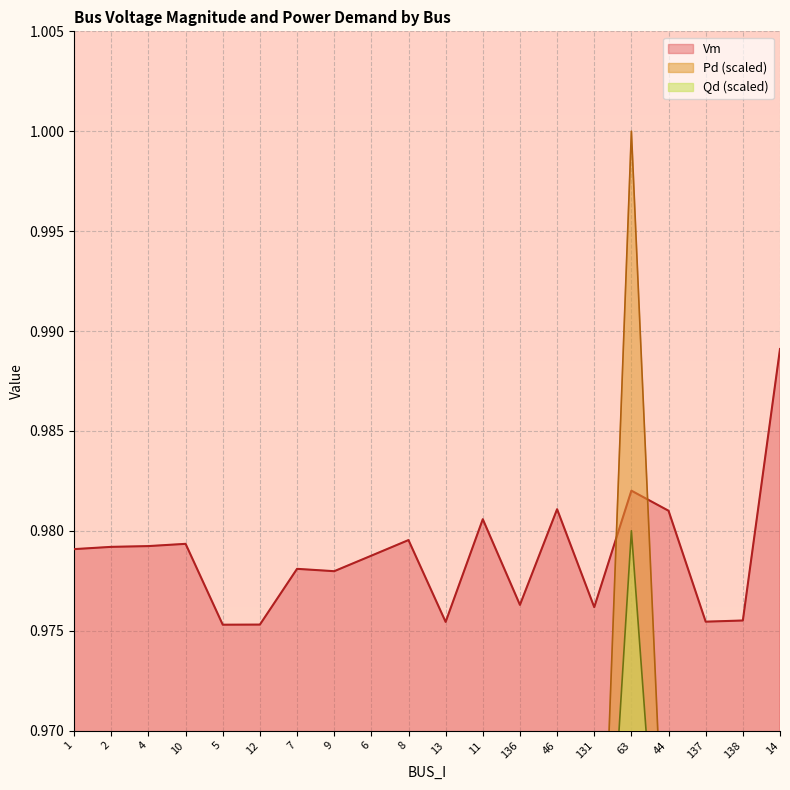

How many lines are shown in the chart?

3